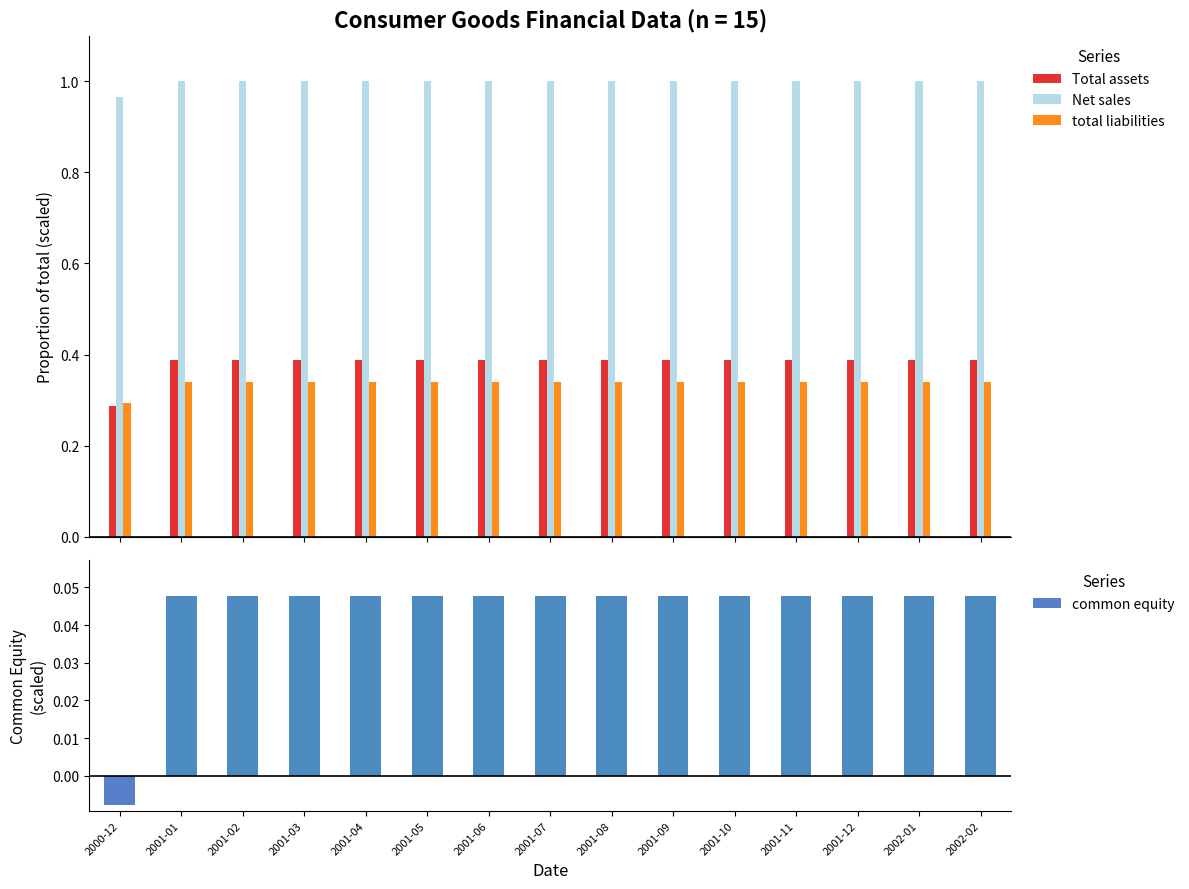

The Net sales series shows 1.5 at 2001-09. True or false?

False